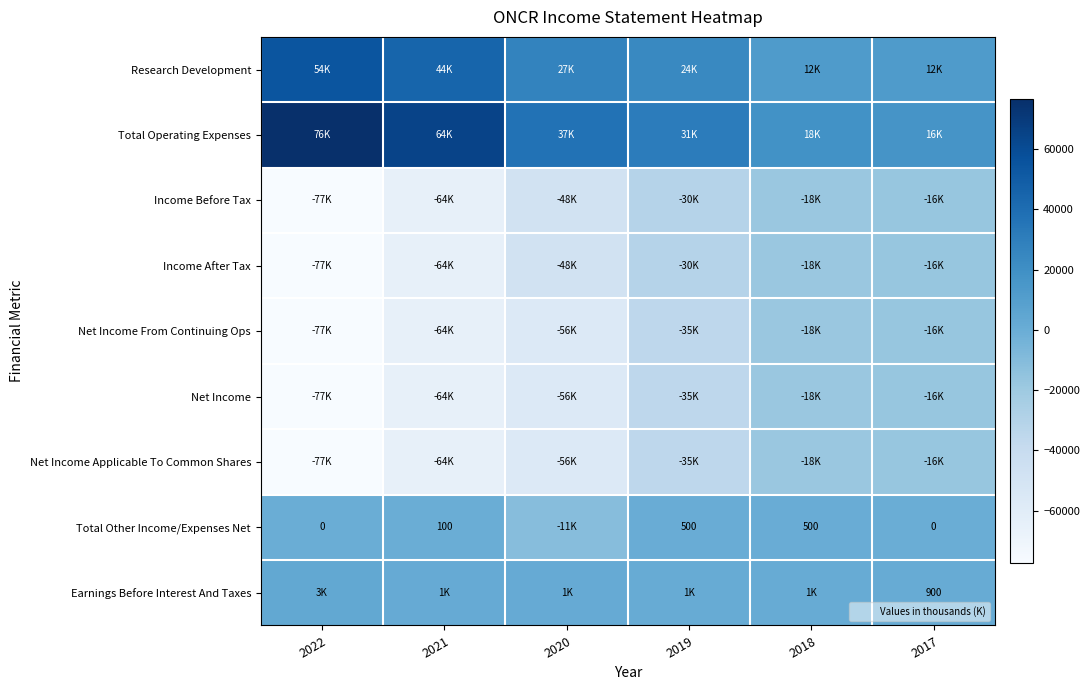

Which series has the widest spread of values?

Income Before Tax